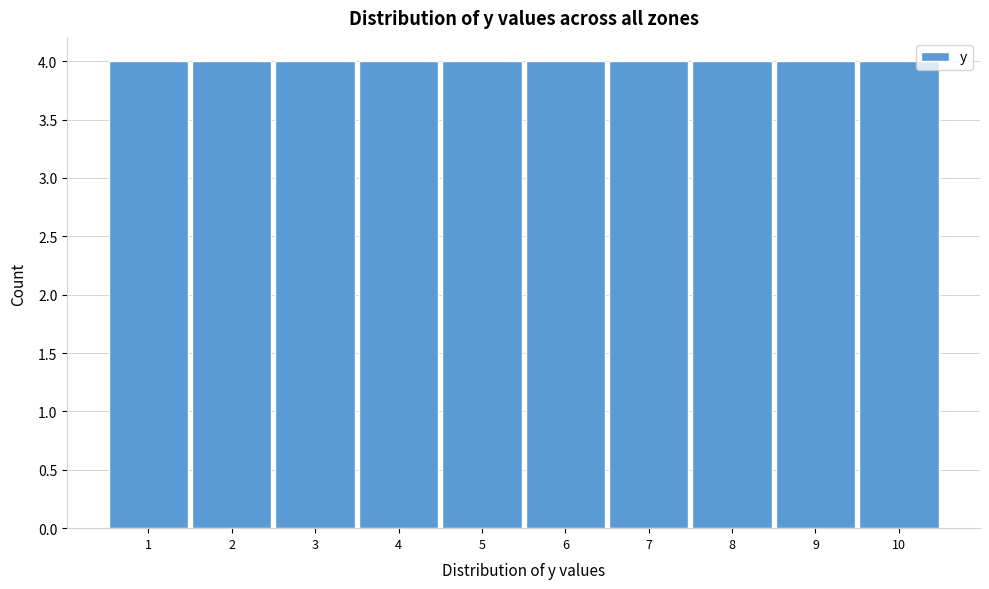

Reading left to right, list every bar in this chart as the range it spans on the x-axis followed by its height. The values are not printed on the chart, so give them approximately, as read against the axis.

0.5 to 1.5: 4
1.5 to 2.5: 4
2.5 to 3.5: 4
3.5 to 4.5: 4
4.5 to 5.5: 4
5.5 to 6.5: 4
6.5 to 7.5: 4
7.5 to 8.5: 4
8.5 to 9.5: 4
9.5 to 10.5: 4